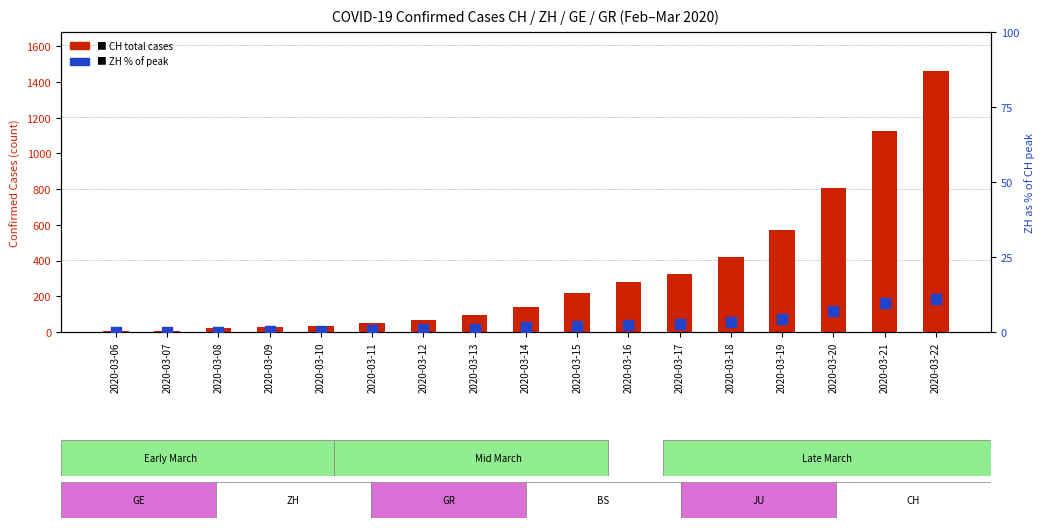

Which series contains the lowest Y value?

ZH (% of peak)